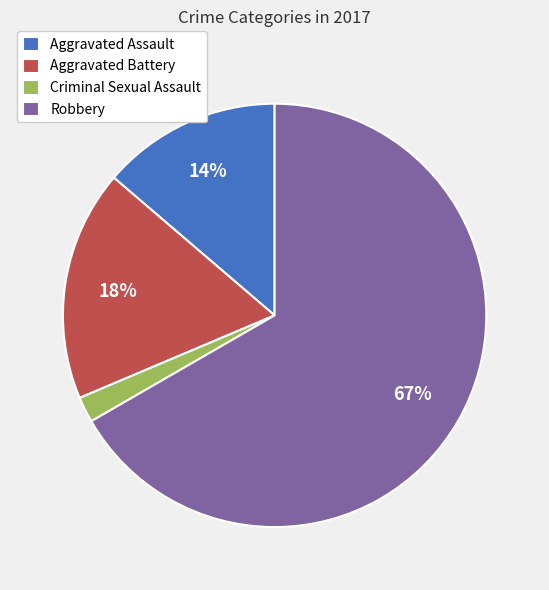

Which category has the smallest portion of the pie?

Criminal Sexual Assault